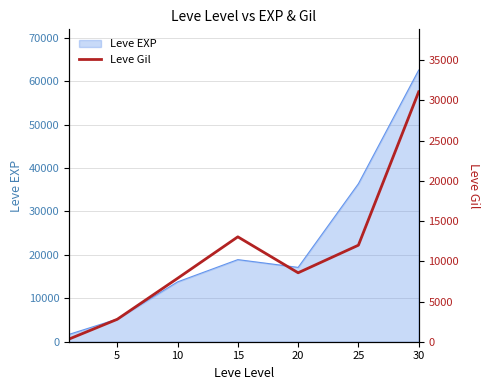

What is the minimum value for Leve EXP?

1690